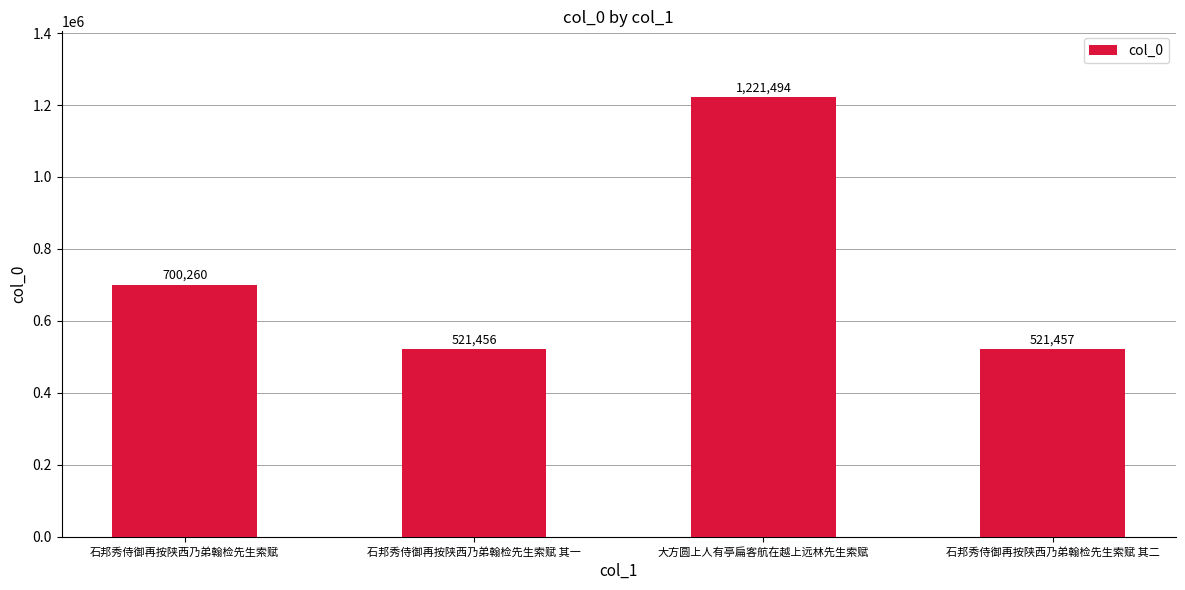

What is the difference between the values at 石邦秀侍御再按陕西乃弟翰检先生索赋 其二 and 大方圆上人有亭扁客航在越上远林先生索赋?

700037